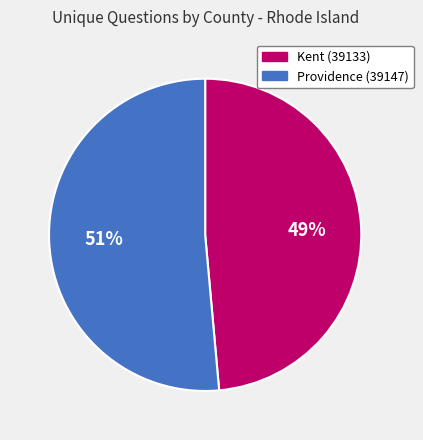

What percentage is the Providence (39147) slice, to the nearest percent?

51%